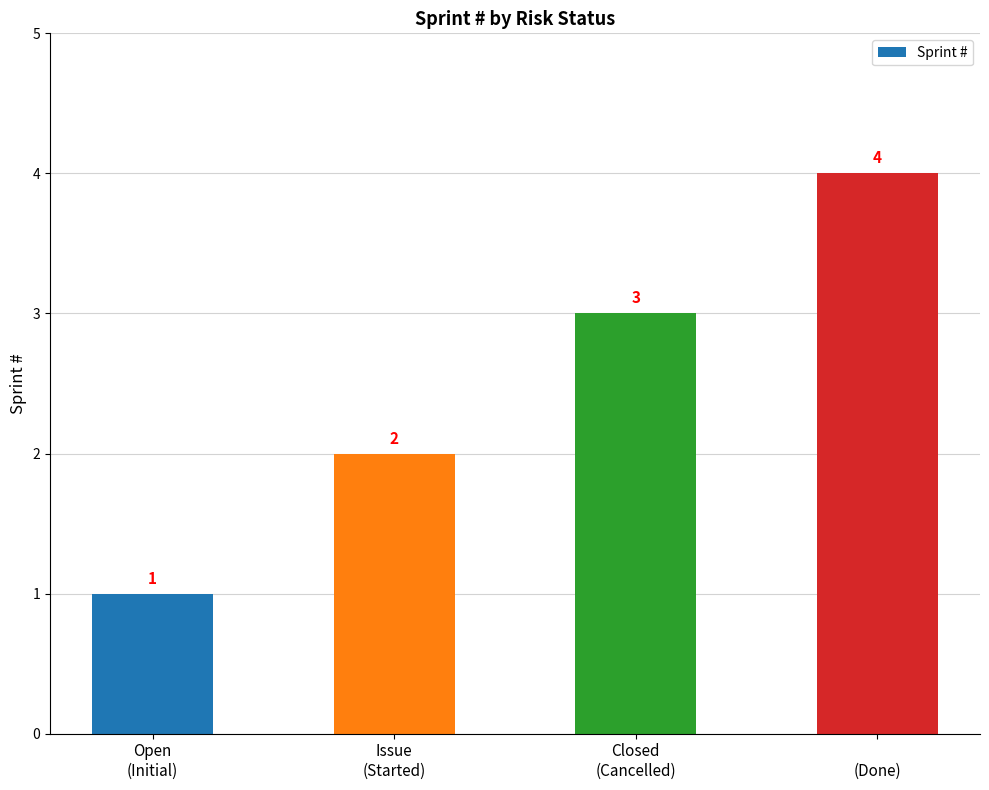

How many values are between 2 and 4?

3